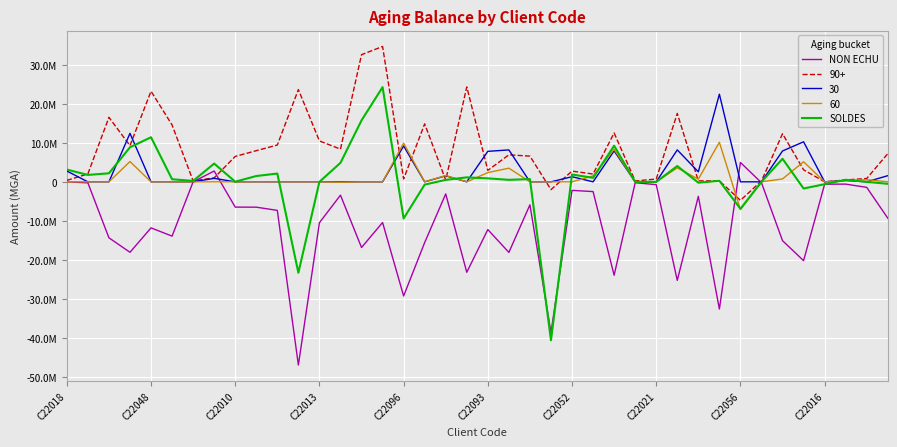

True or false: NON ECHU and SOLDES intersect in this chart.

True